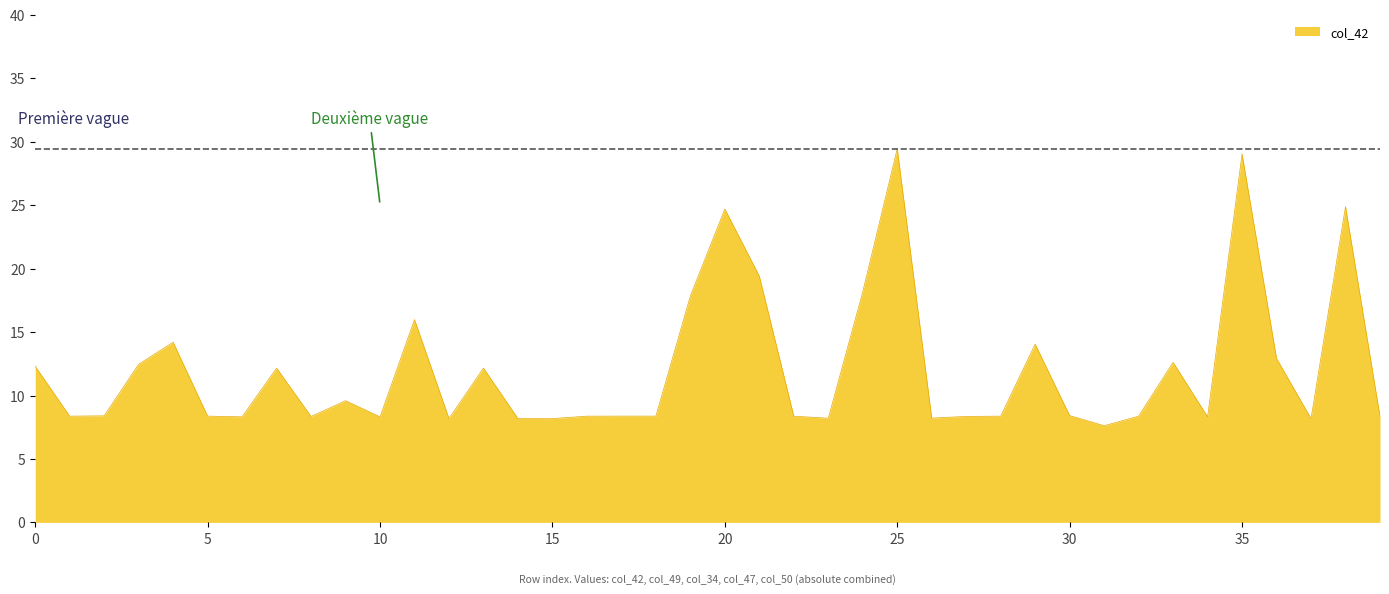

What is the smallest value displayed?

7.6